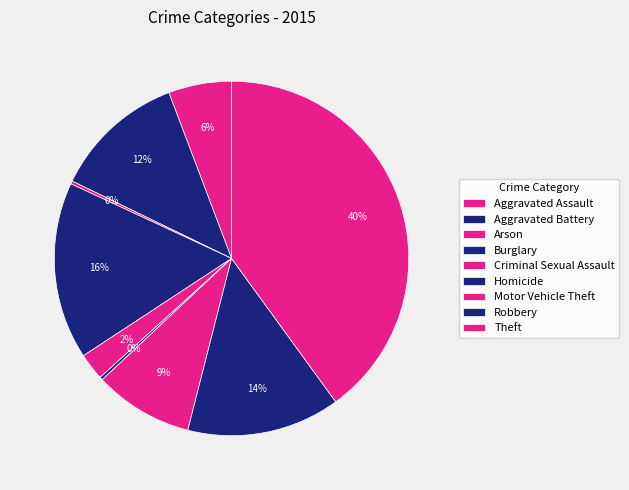

To the nearest percent, what is the combined percentage of Motor Vehicle Theft and Burglary?

25%